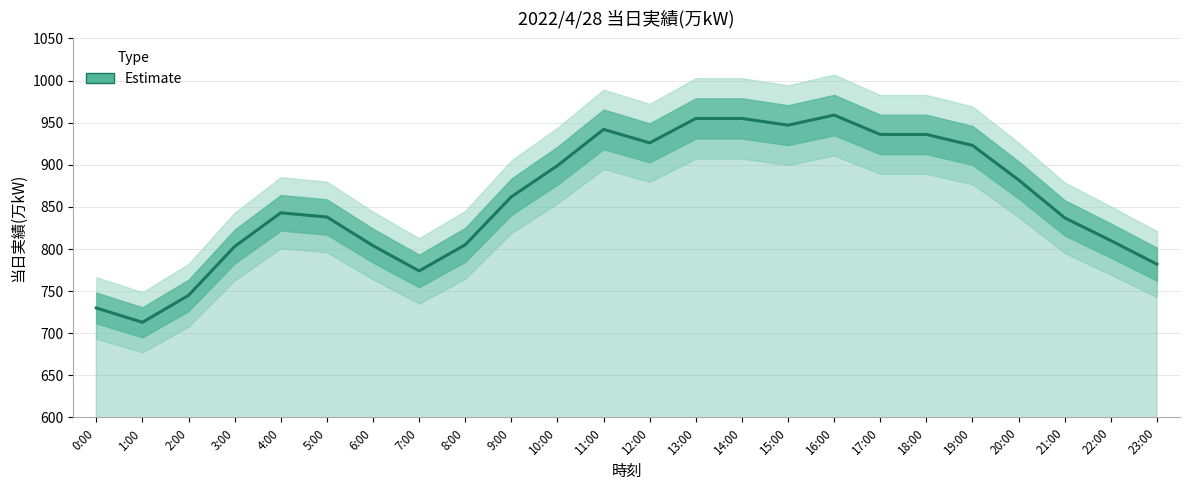

True or false: the data shows 261 at 9:00.

False